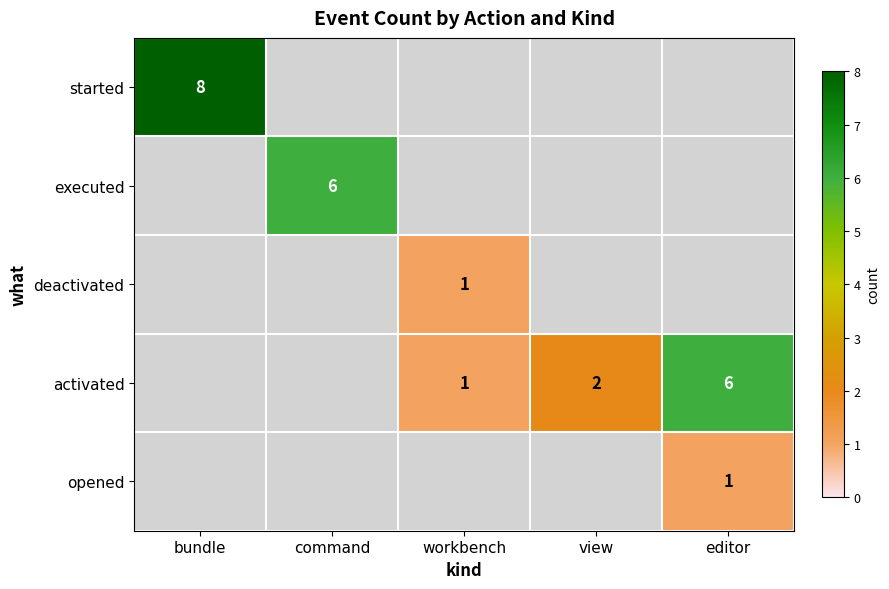

What is the sum of the activated values at view and editor?

8